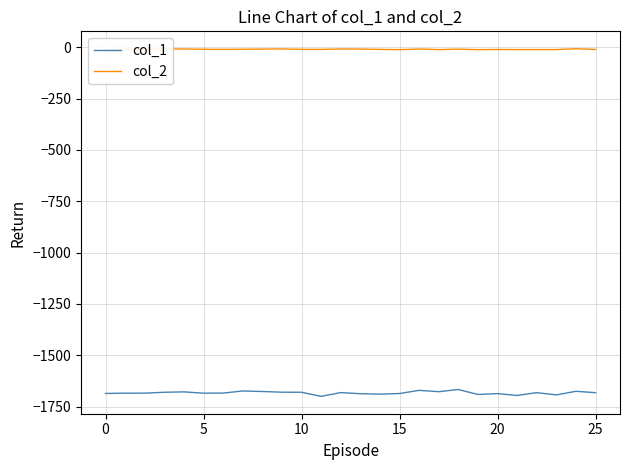

Which series has the largest range (max minus min)?

col_1